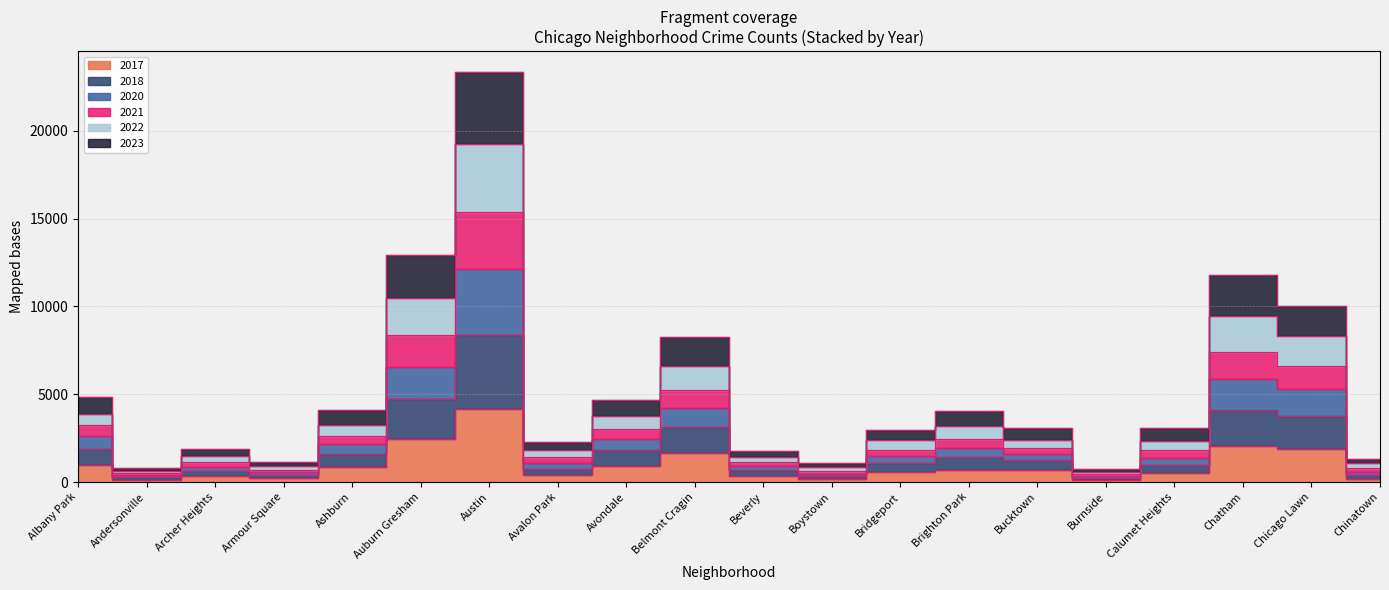

Count the number of categories in the chart.

20